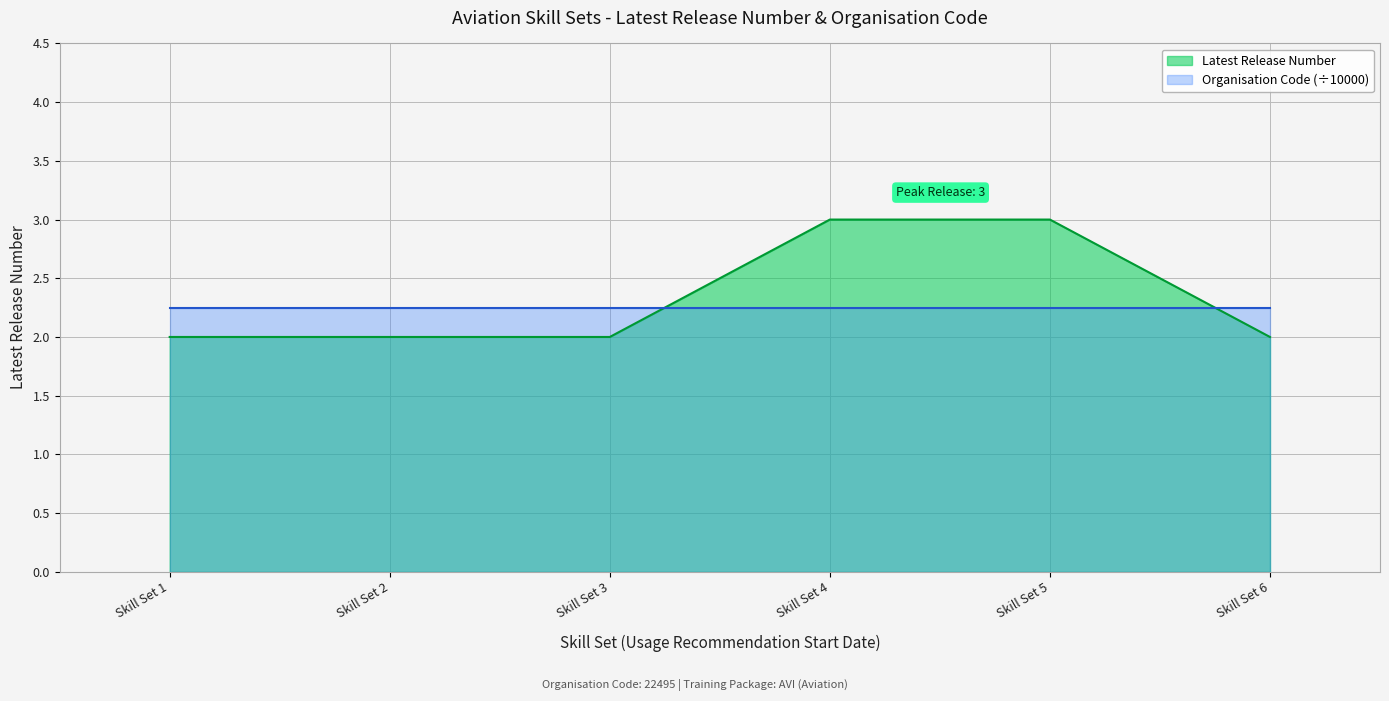

Rank the series at Skill Set 3 from lowest to highest value.

Latest Release Number, Organisation Code (÷10000)